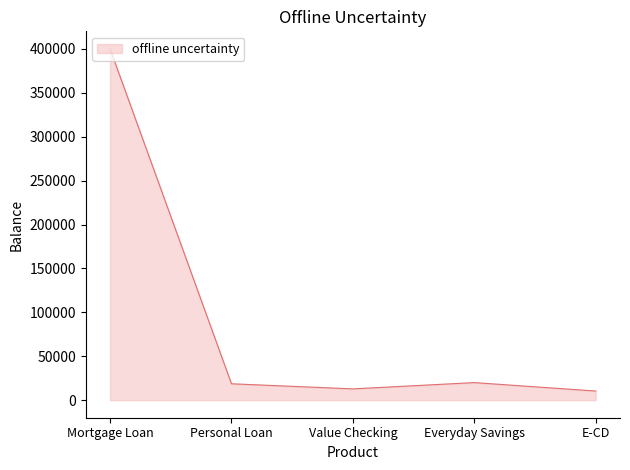

Does the chart have visible grid lines?

No